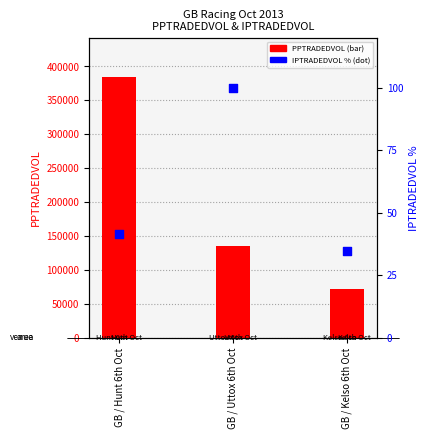

What is the change in value from GB / Uttox 6th Oct to GB / Kelso 6th Oct?

-65.3